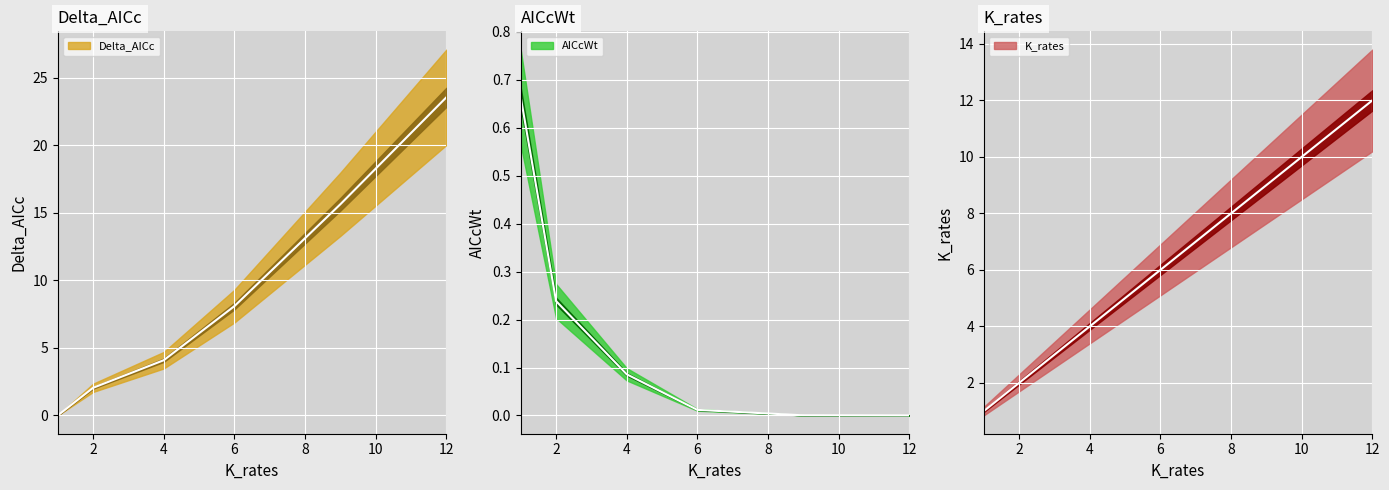

List the series in order of their peak value, highest first.

Delta_AICc (line), K_rates (line), AICcWt (line)